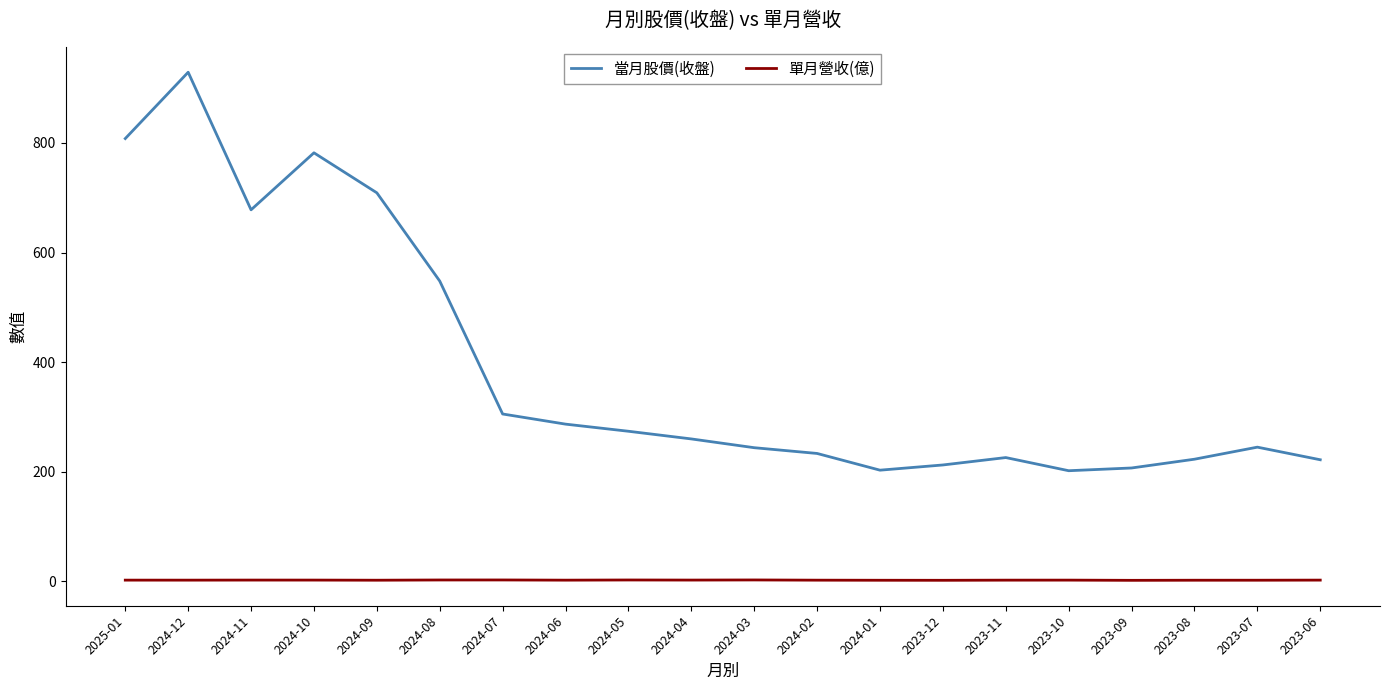

Rank the series by their average value, from lowest to highest.

單月營收(億), 當月股價(收盤)